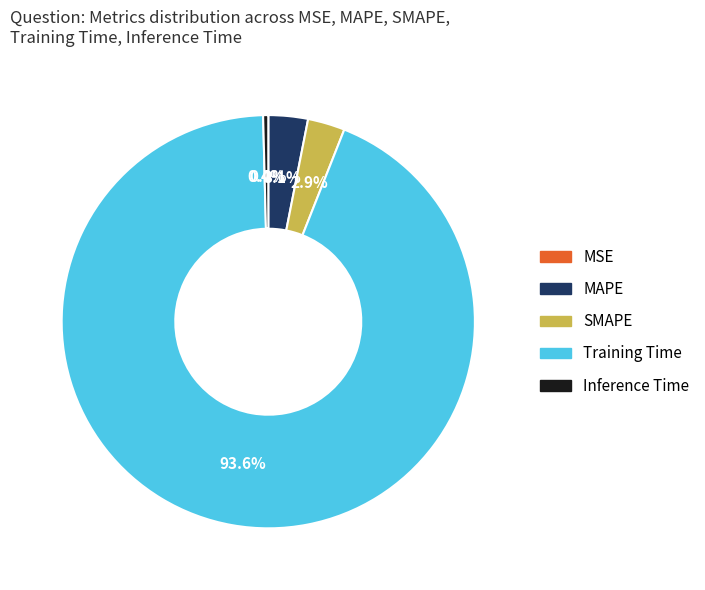

What portion of the pie excludes SMAPE?

97.1%